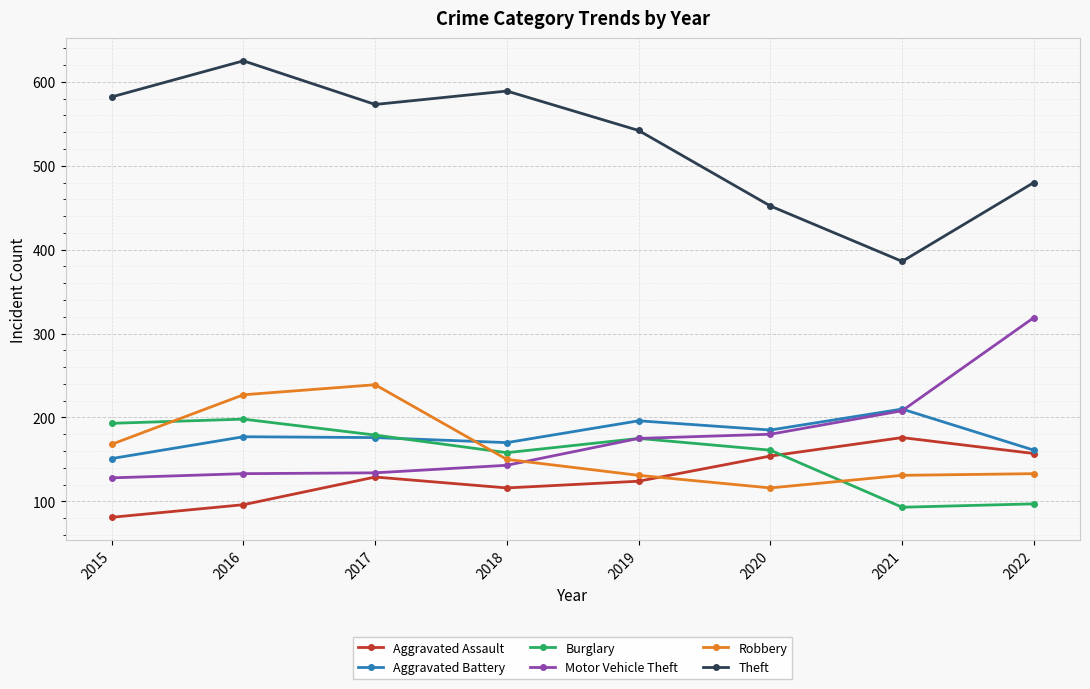

What is the maximum value for Robbery?

239